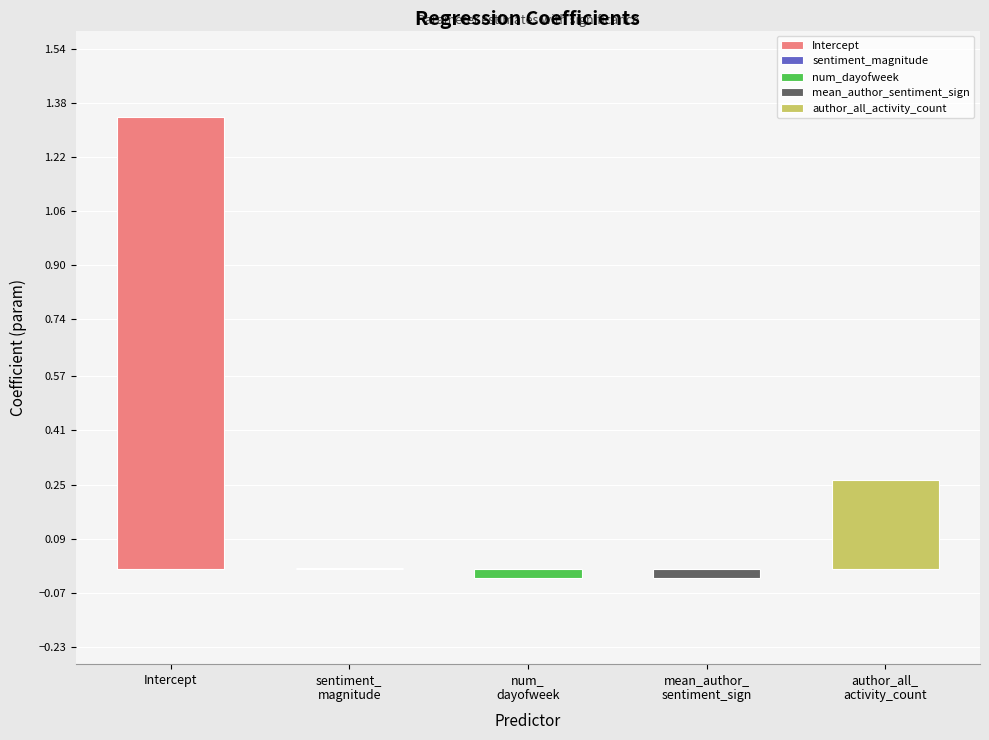

True or false: the data shows 0.4 at Intercept.

False